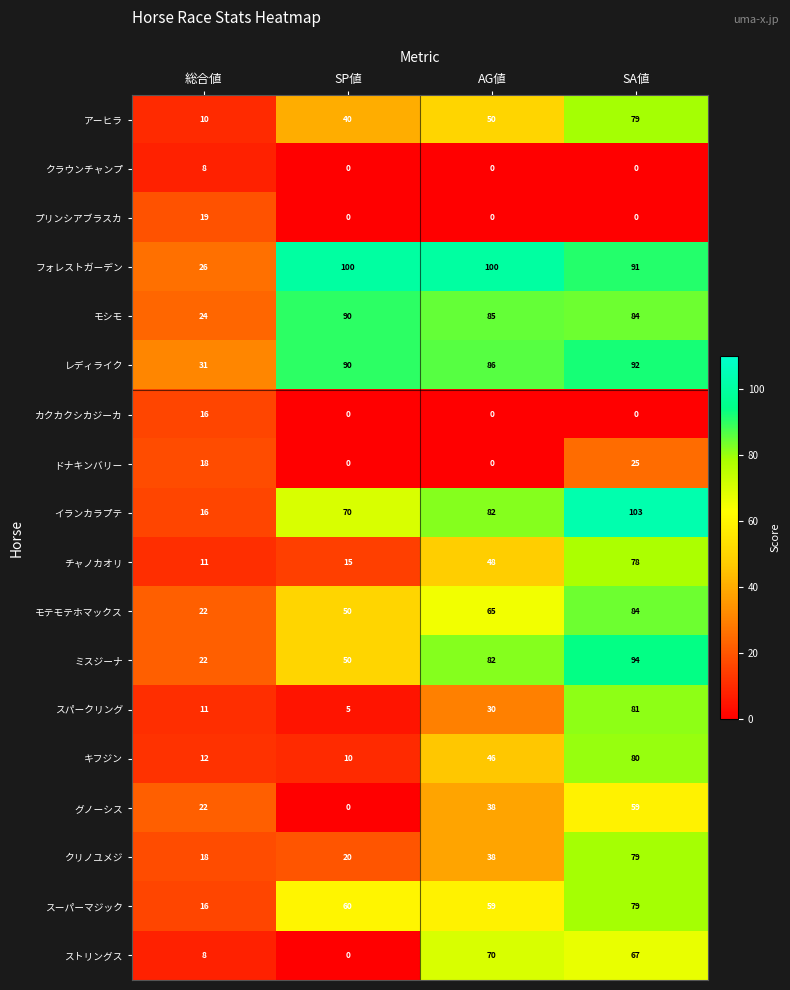

Where is ミスジーナ nearest to the value 58?

SP値